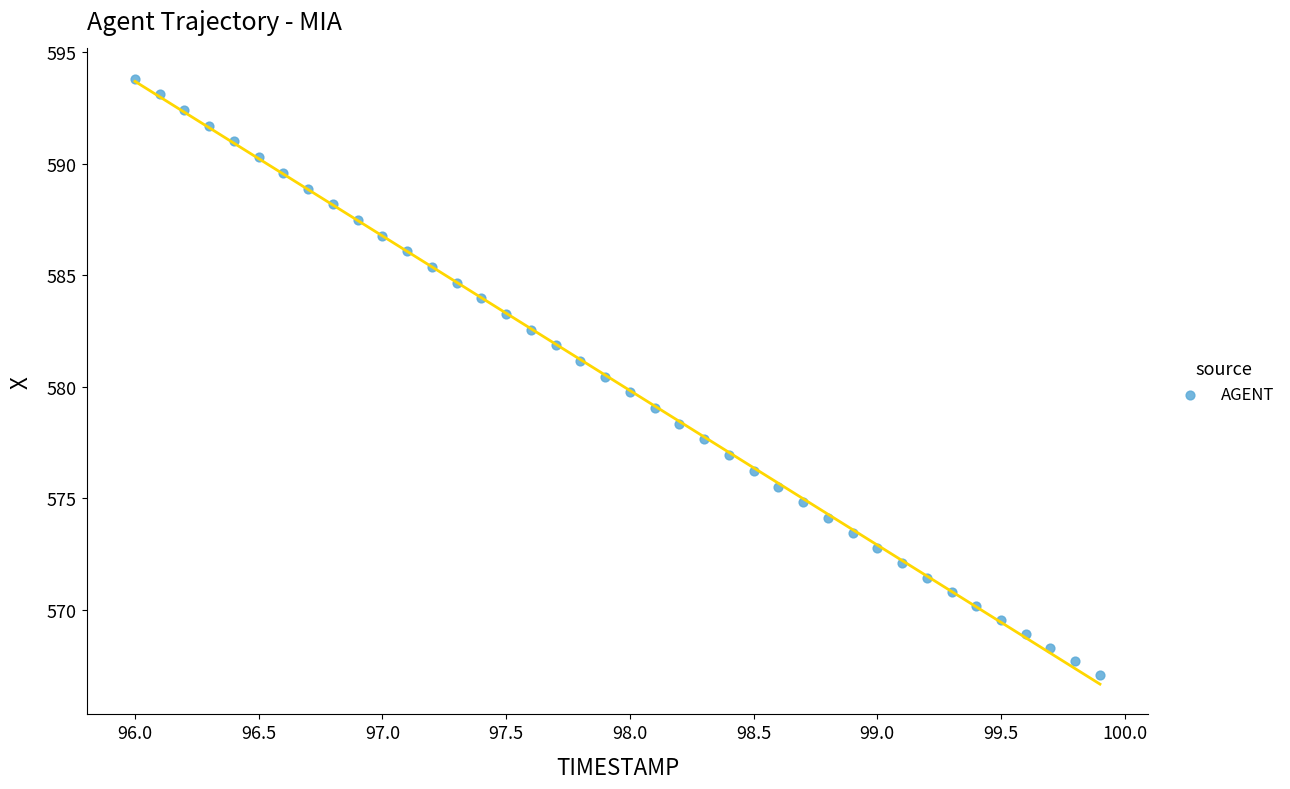

What is the range of Y values (max minus min)?

26.7